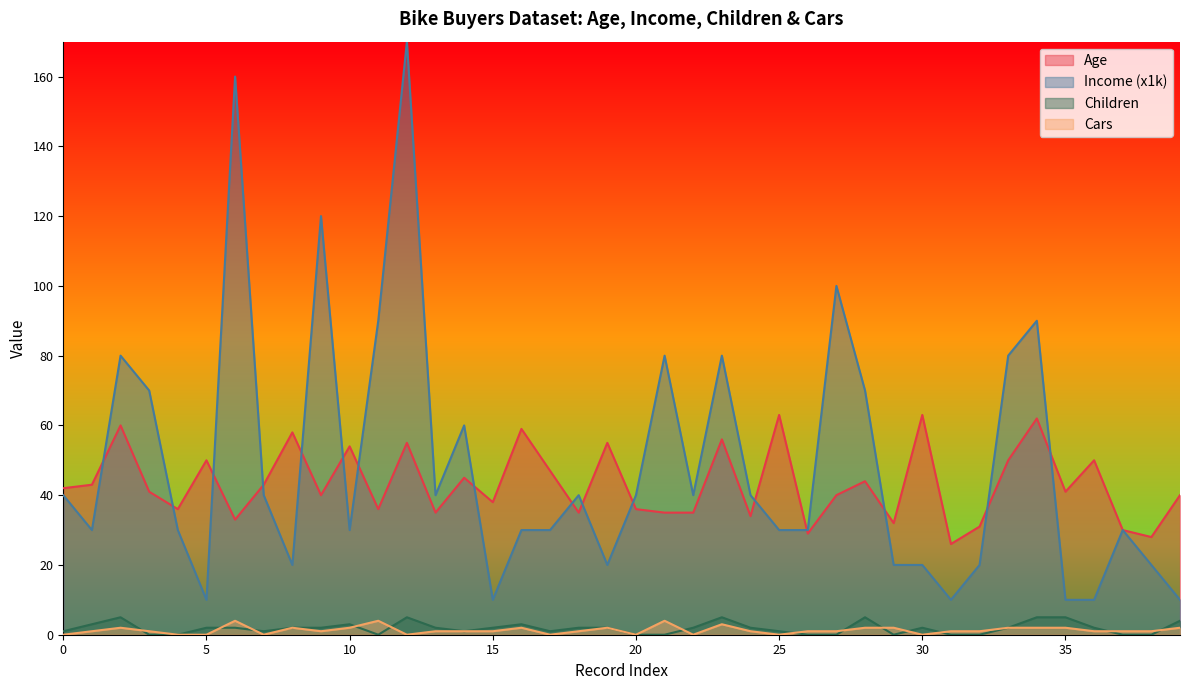

How many data points does each series have?

40